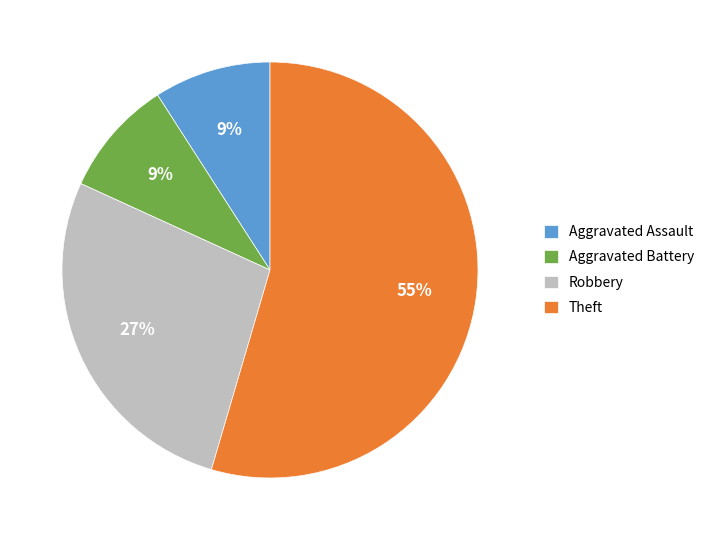

To the nearest percent, what is the difference between the Aggravated Assault and Robbery slice percentages?

18%